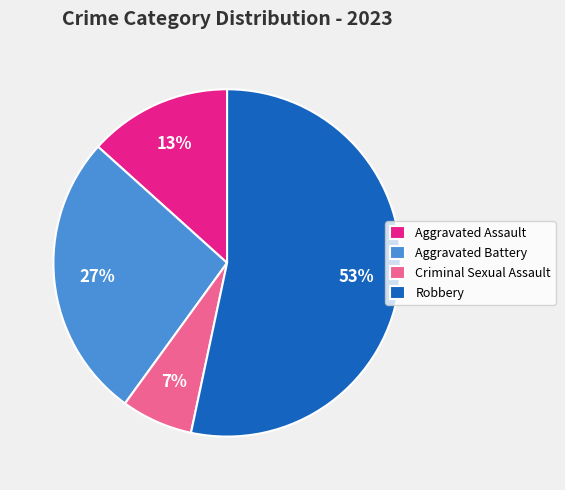

To the nearest percent, what portion does Robbery represent?

53%